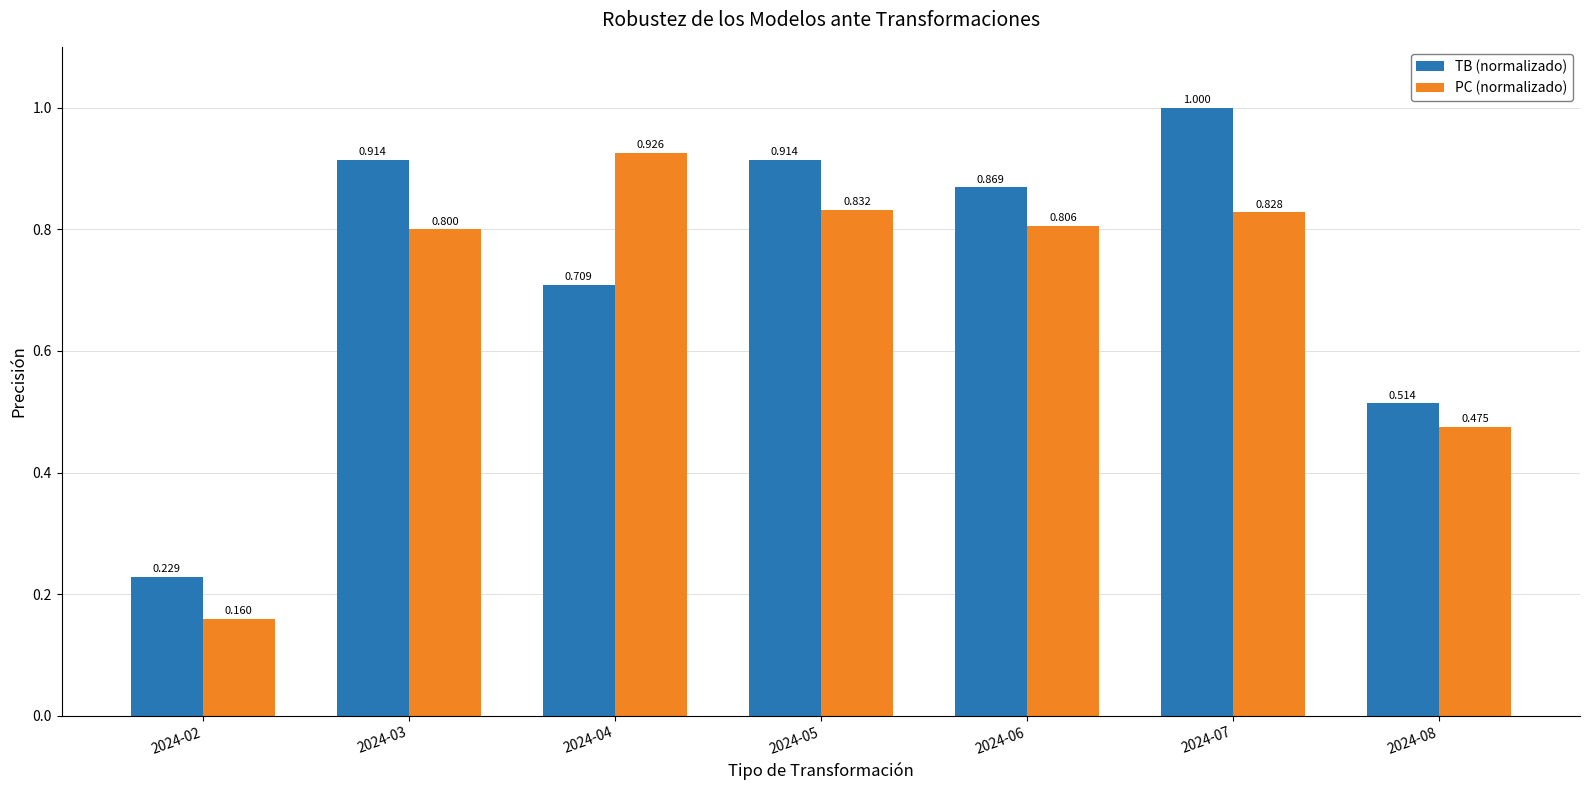

Is the value of PC (normalizado) at 2024-08 greater than the value of TB (normalizado) at 2024-07?

No